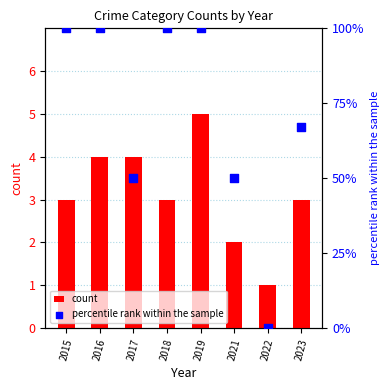

Is the value of count at 2015 greater than the value of percentile rank within the sample at 2021?

No